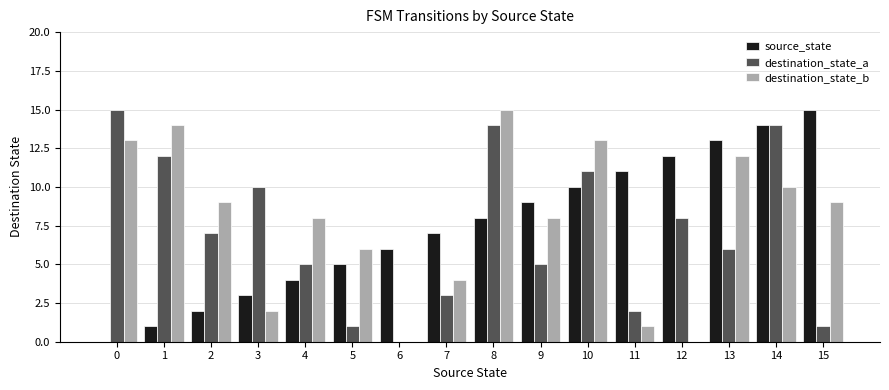

Is it true that source_state equals 13 at 13?

True